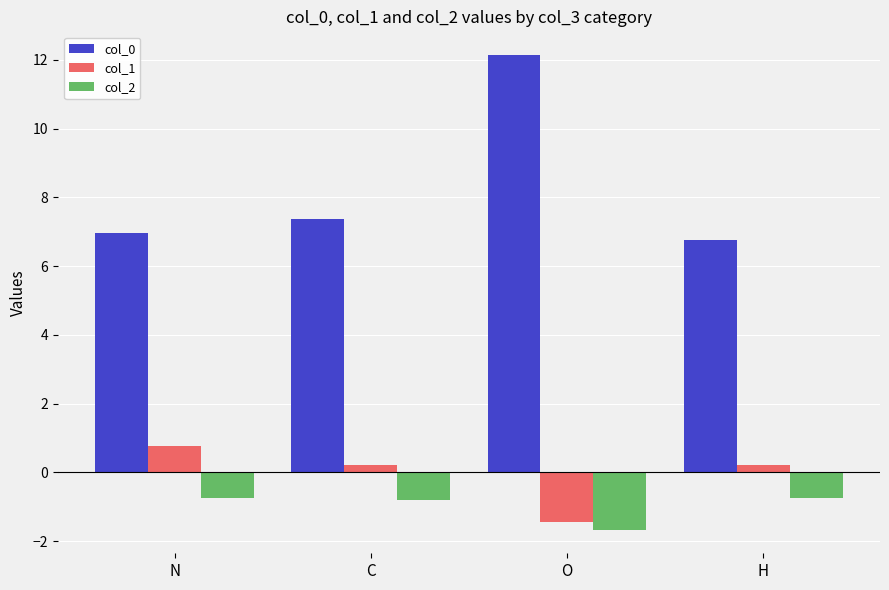

How many groups of bars are there?

4